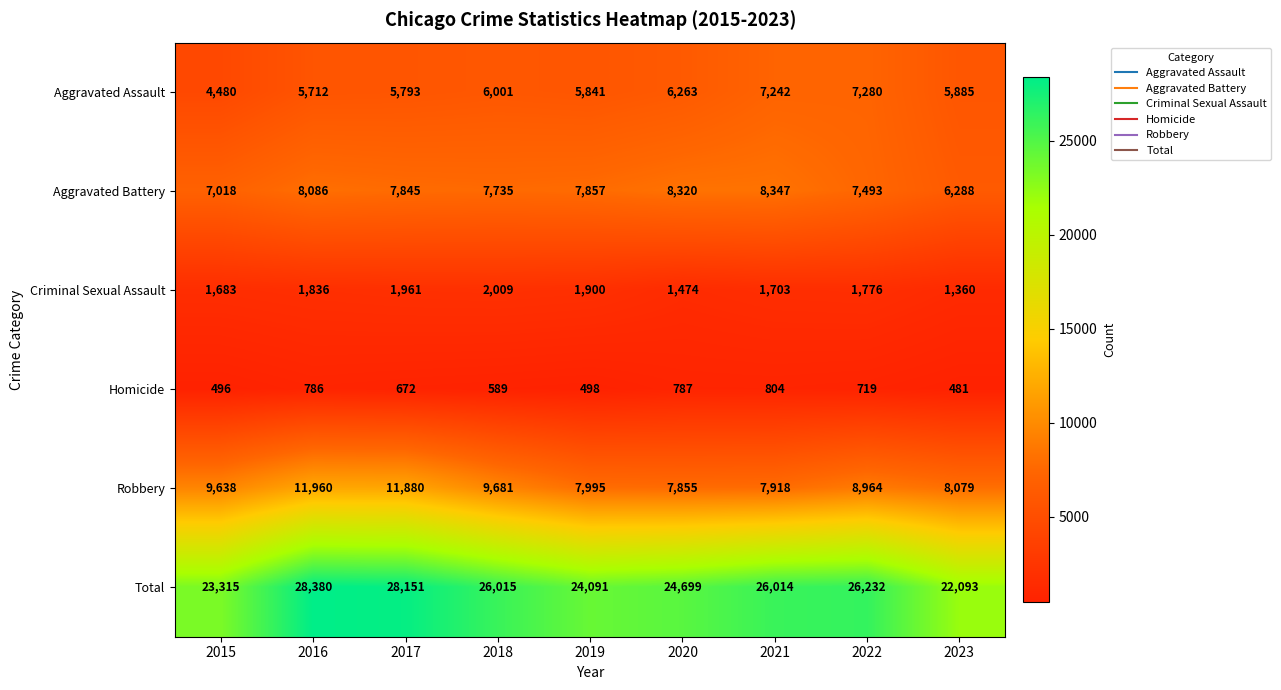

Read the Homicide value at 2021, to the nearest 50.

800